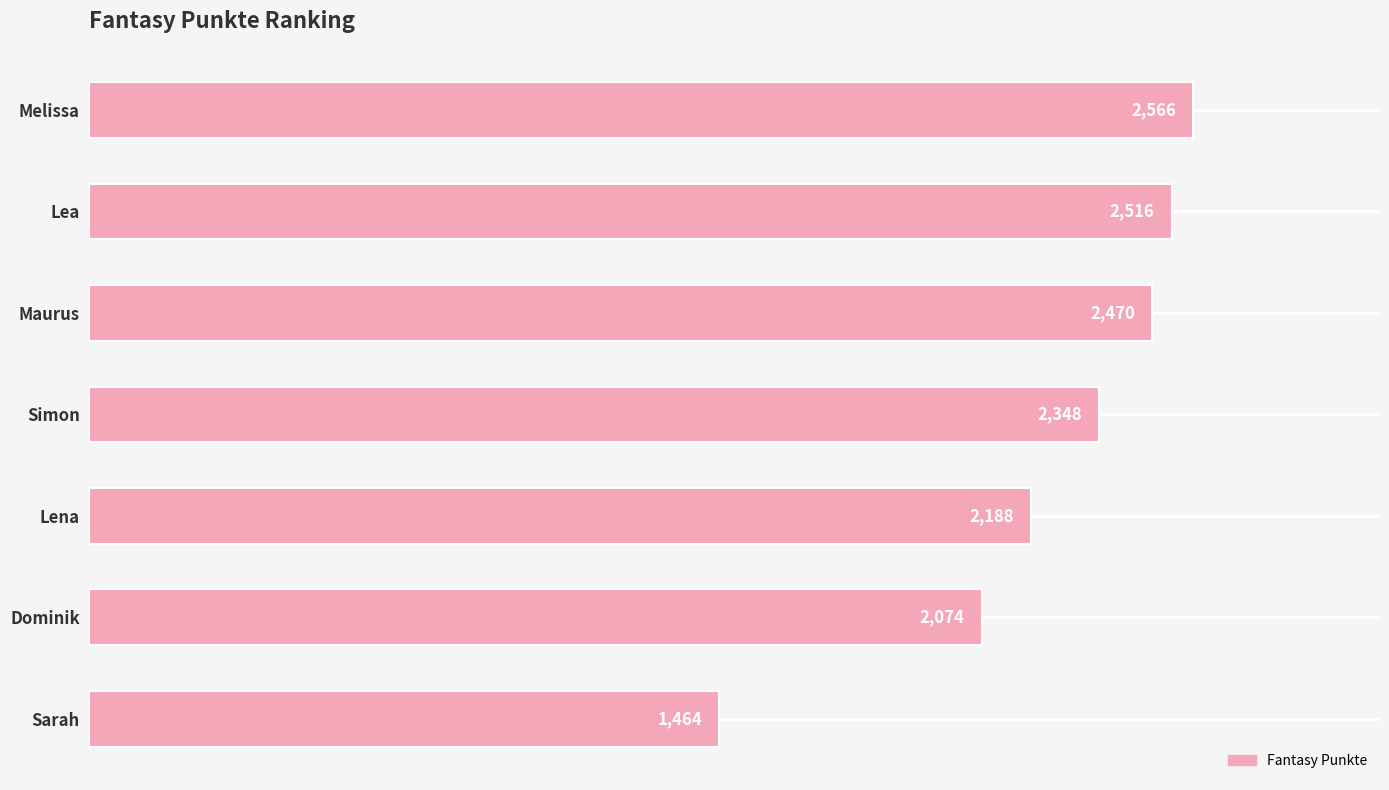

Count the number of categories in the chart.

7